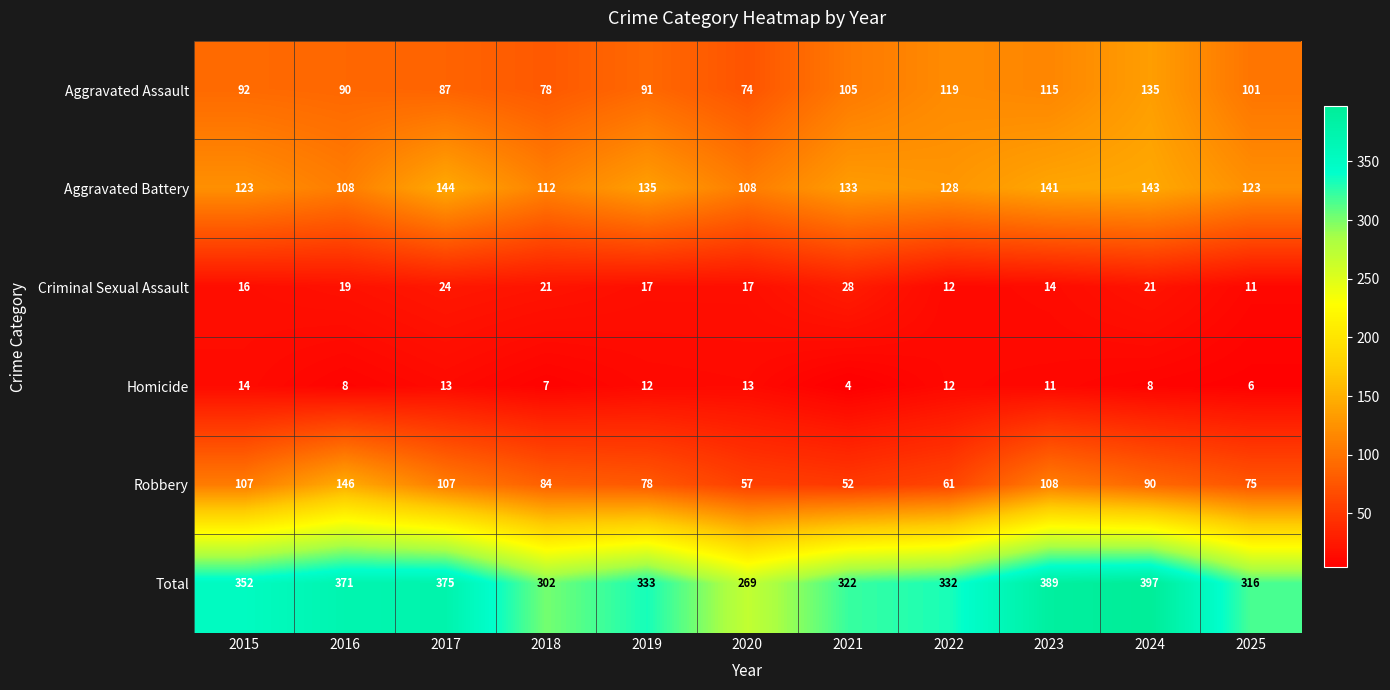

What is the difference between the maximum and second lowest values in the Aggravated Assault series?

57